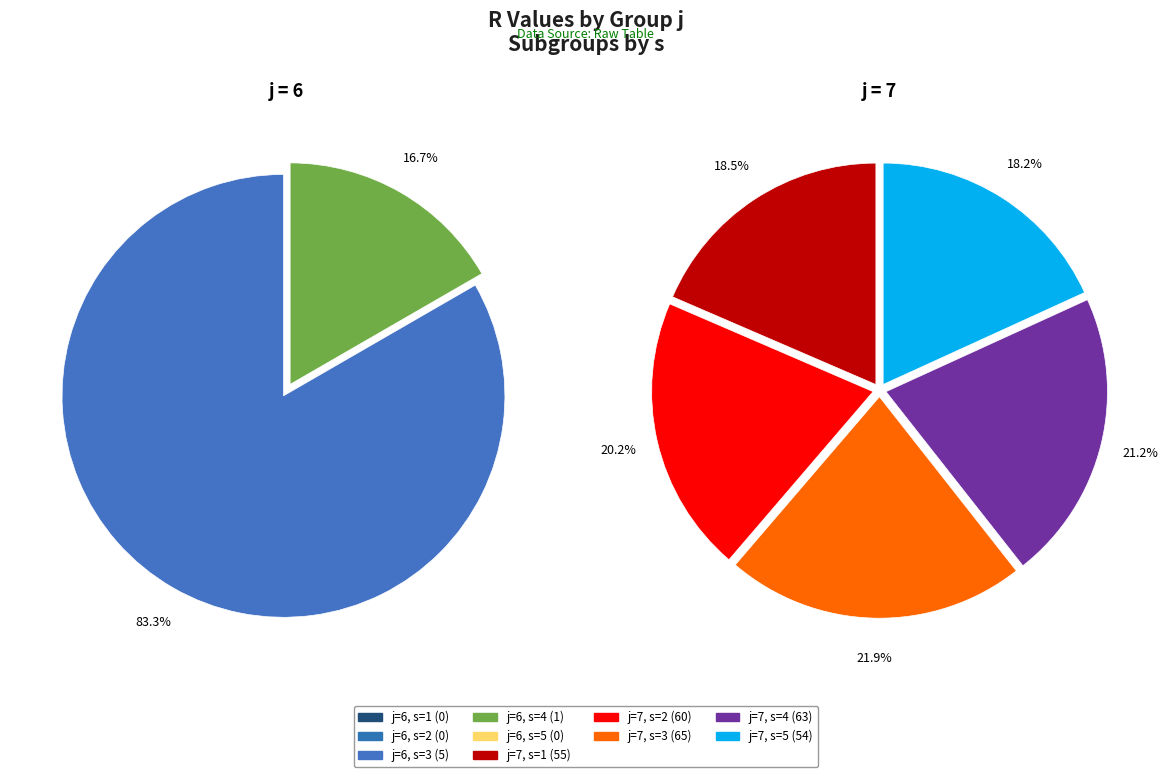

Which has a higher value, j=6, s=2 or j=6, s=5?

j=6, s=2